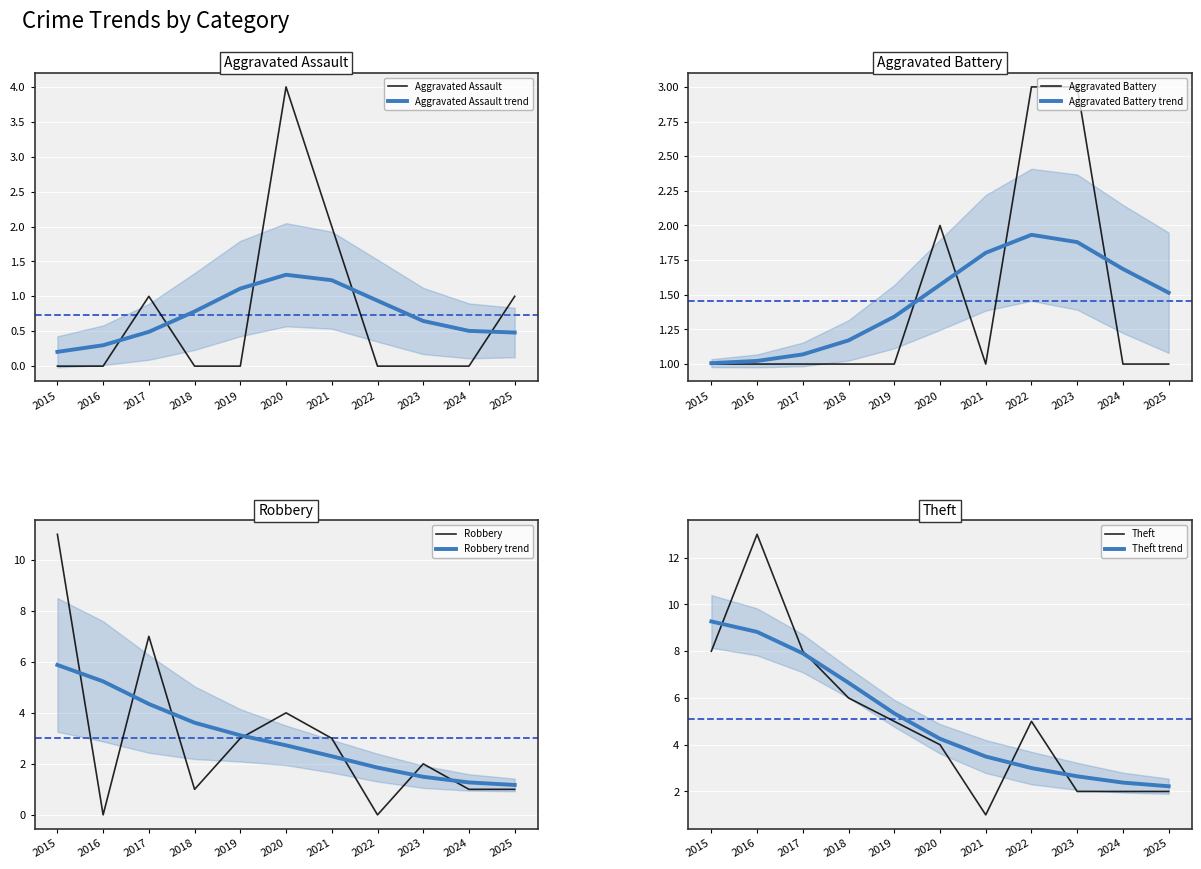

Is the value of Robbery at 2020 greater than the value of Aggravated Assault at 2024?

Yes